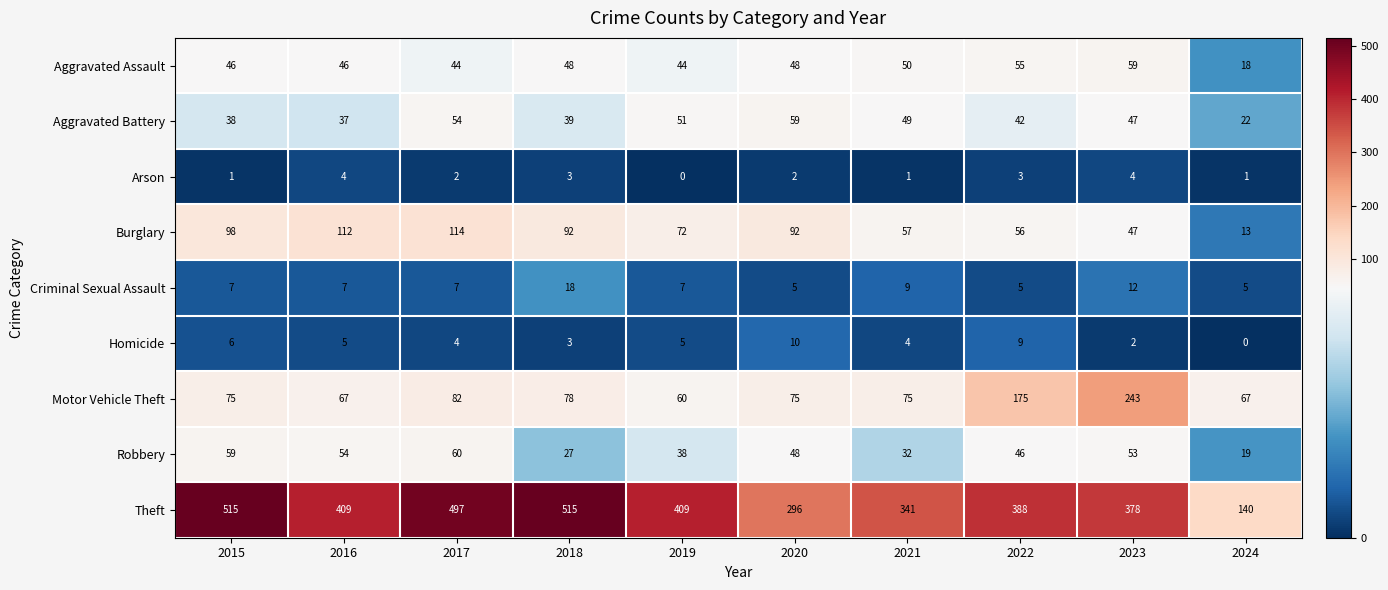

How many distinct data groups are displayed?

9